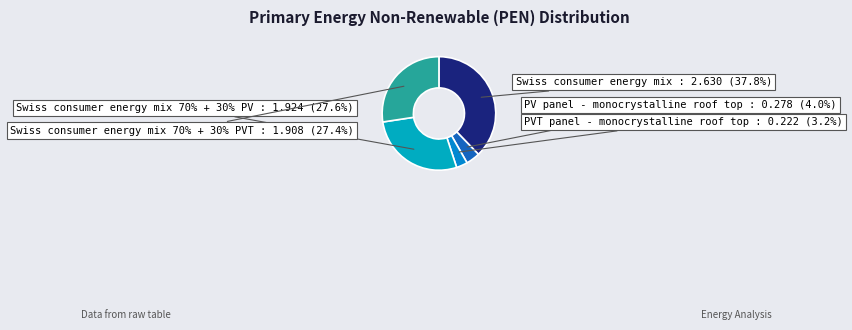

Is Swiss consumer energy mix 70% + 30% PVT the majority of the pie?

No